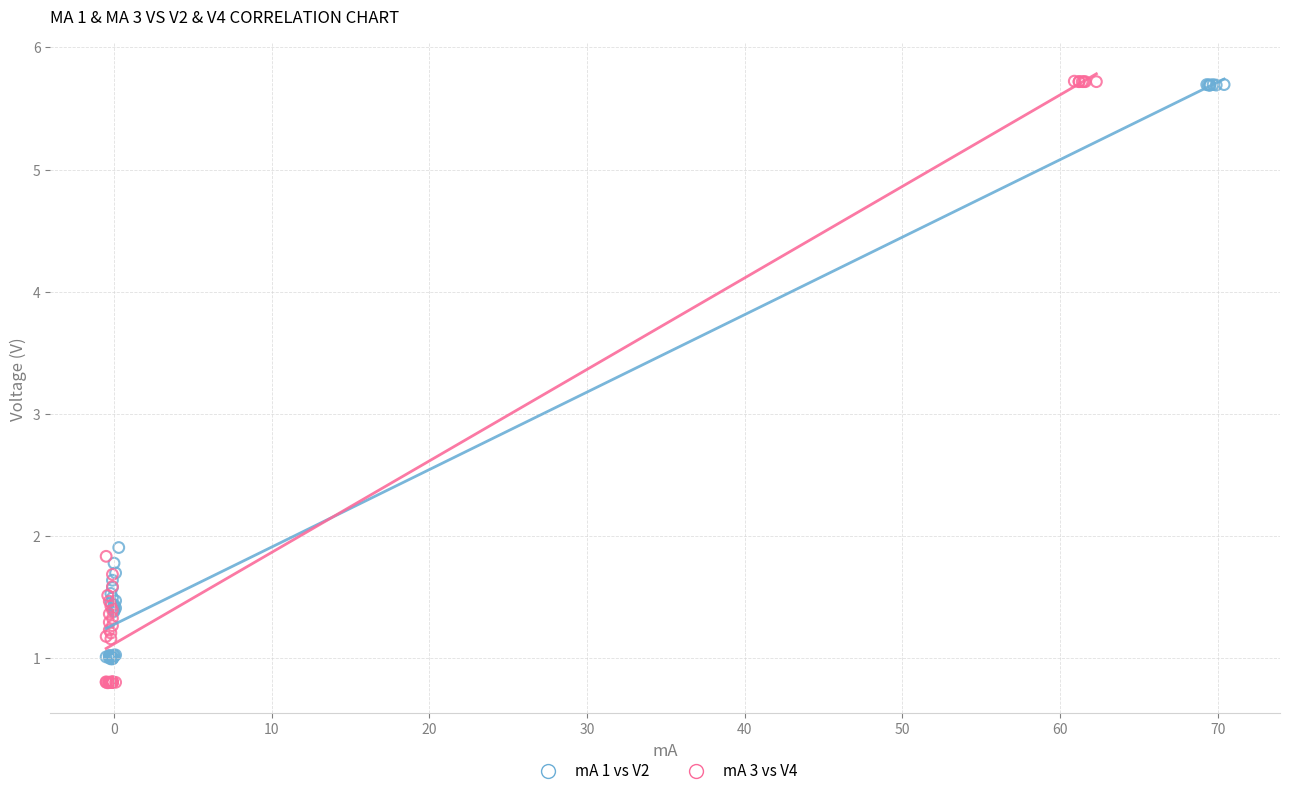

What are all the series names shown in the legend?

mA 1 vs V2, mA 3 vs V4